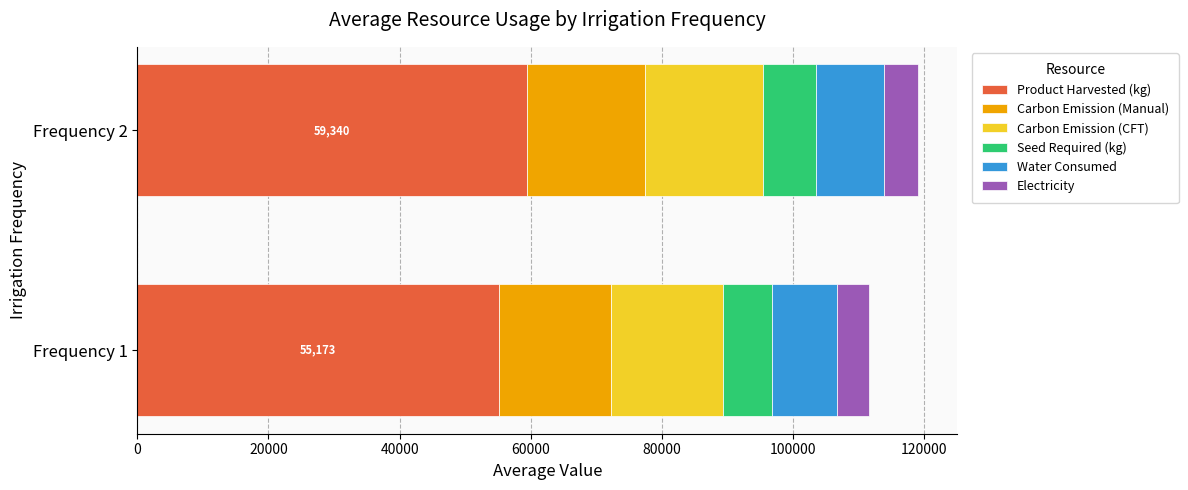

What is the sum of all Product Harvested (kg) values?

114512.8